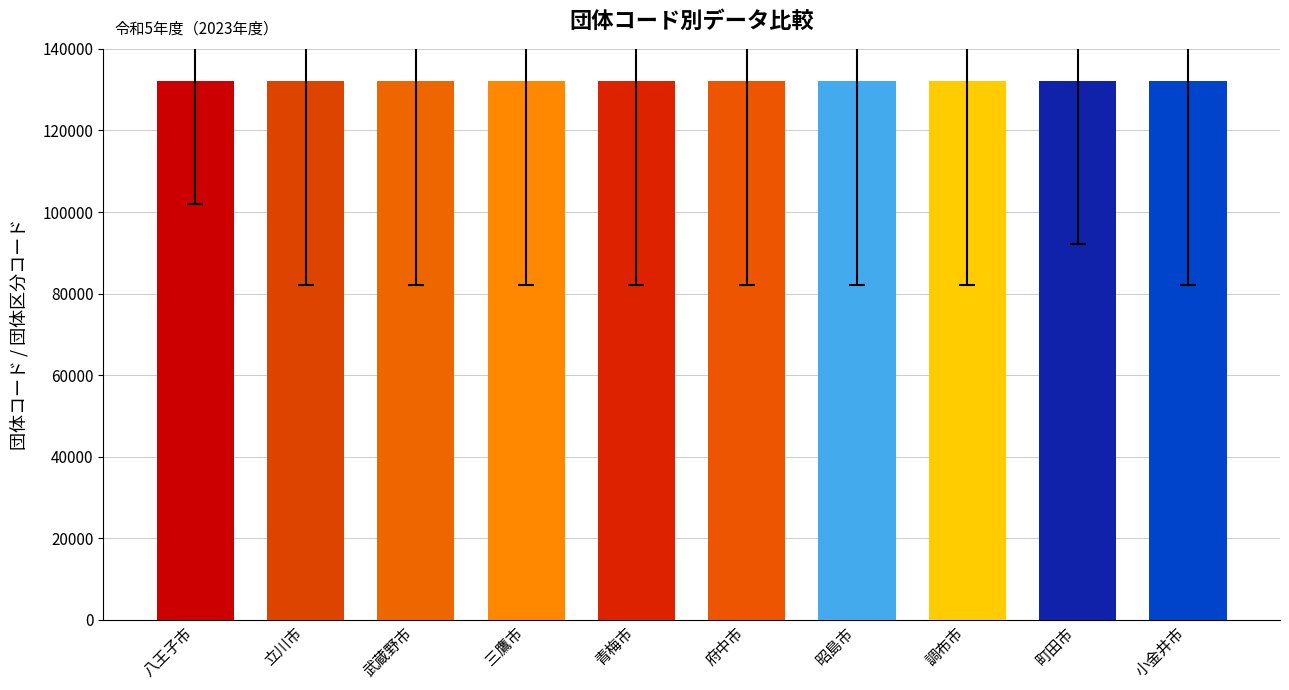

Is it true that the value at 三鷹市 is 132047?

True